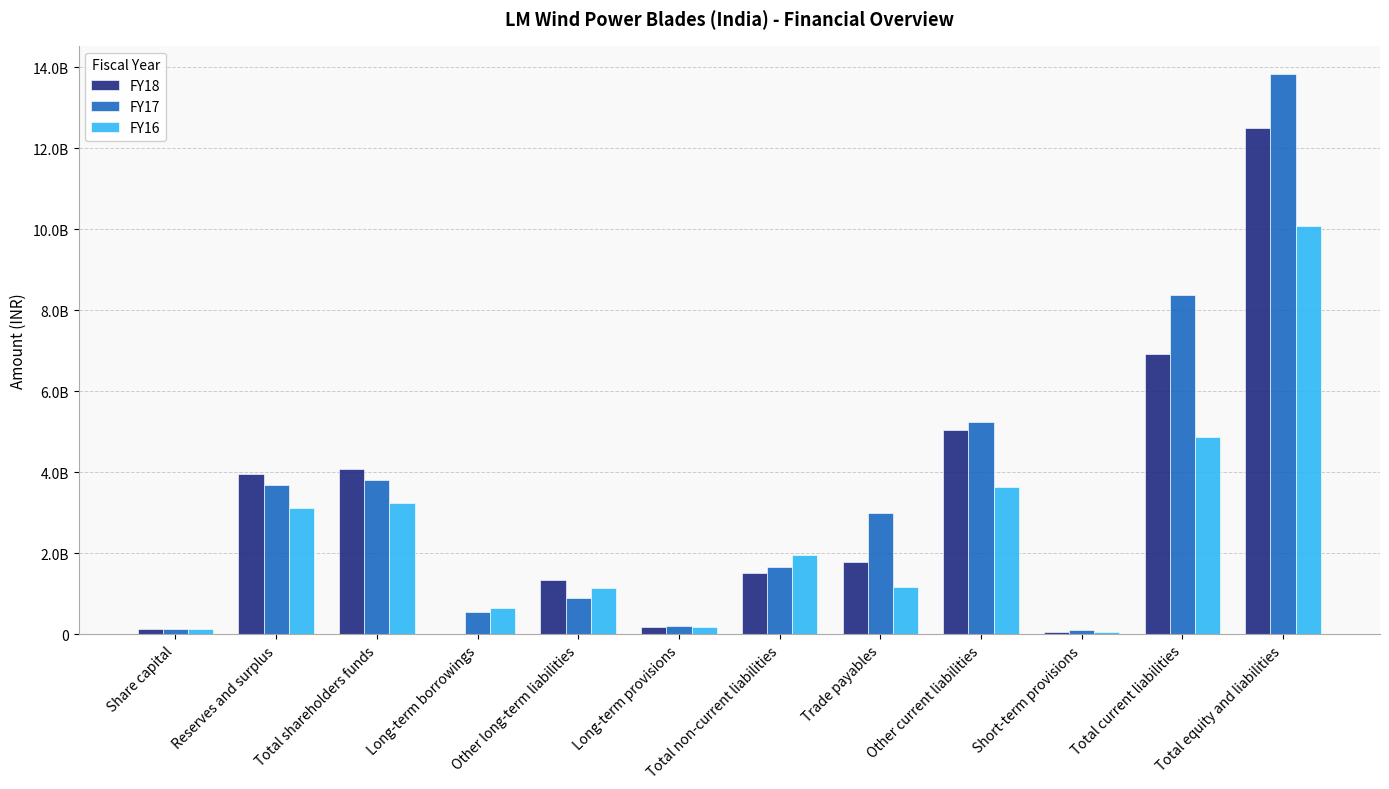

Reading left to right, transcribe all the data shown in this chart.

FY18: Share capital=126000000	Reserves and surplus=3950174000	Total shareholders funds=4076174000	Long-term borrowings=0	Other long-term liabilities=1332103000	Long-term provisions=175797000	Total non-current liabilities=1507900000	Trade payables=1792054000	Other current liabilities=5057216000	Short-term provisions=66593000	Total current liabilities=6915863000	Total equity and liabilities=12499937000
FY17: Share capital=126000000	Reserves and surplus=3678858000	Total shareholders funds=3804858000	Long-term borrowings=551963000	Other long-term liabilities=900065000	Long-term provisions=216175000	Total non-current liabilities=1668203000	Trade payables=3009883000	Other current liabilities=5254734000	Short-term provisions=108464000	Total current liabilities=8373081000	Total equity and liabilities=13846142000
FY16: Share capital=126000000	Reserves and surplus=3120705000	Total shareholders funds=3246705000	Long-term borrowings=659321000	Other long-term liabilities=1139501000	Long-term provisions=173174000	Total non-current liabilities=1971996000	Trade payables=1174018000	Other current liabilities=3652201000	Short-term provisions=49570000	Total current liabilities=4875789000	Total equity and liabilities=10094490000